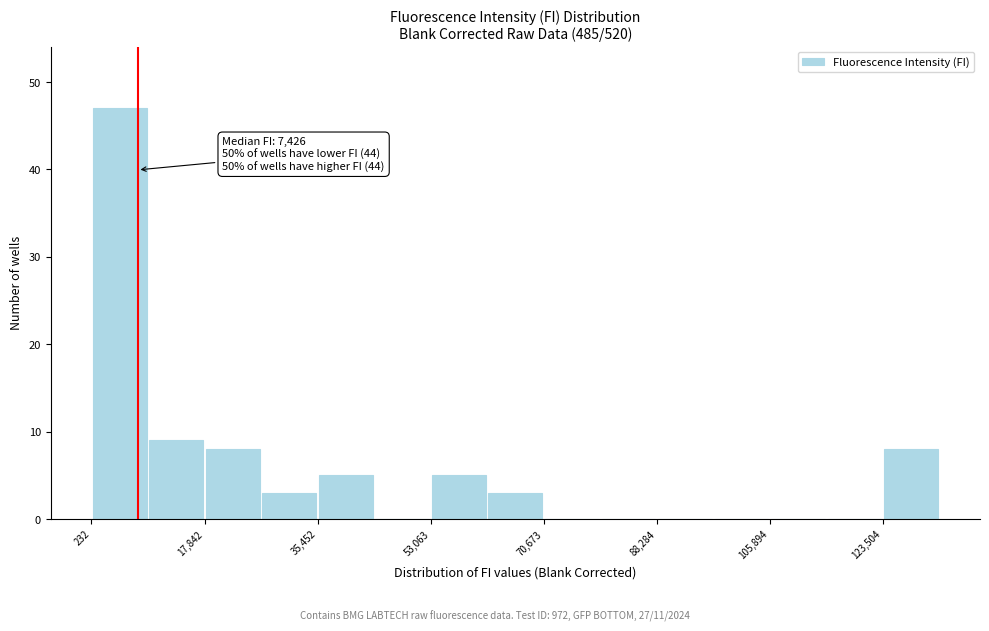

Which range on the x-axis has the tallest bar?

0 to 10000